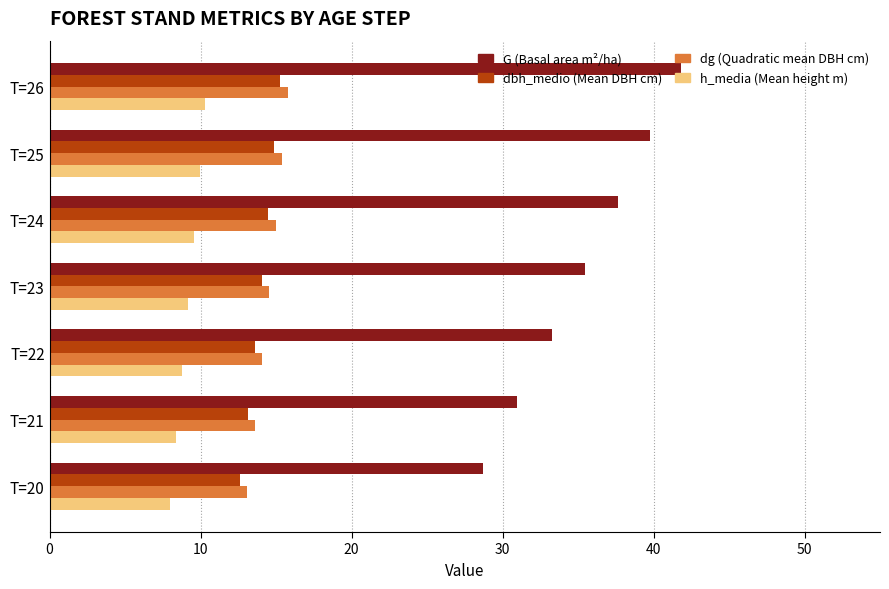

What is the total value across all series at T=26?

83.2